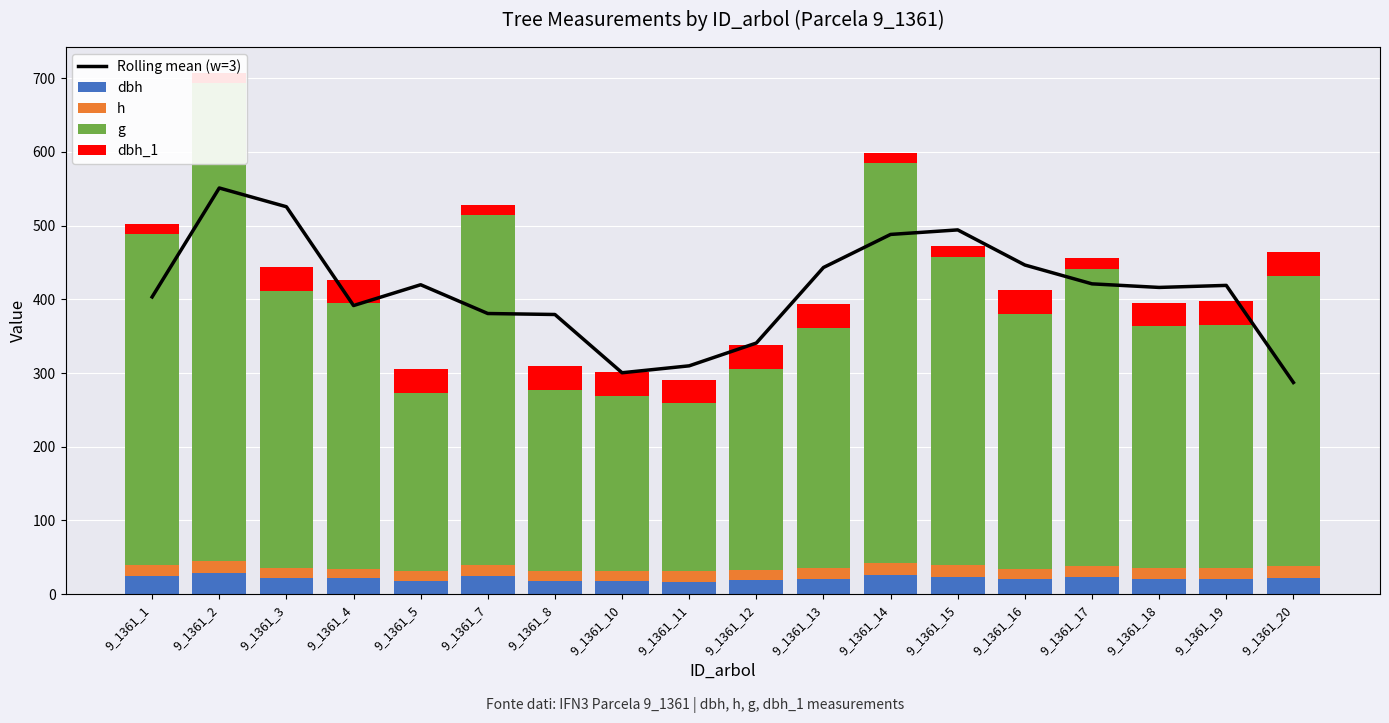

Which series has the largest range (max minus min)?

g